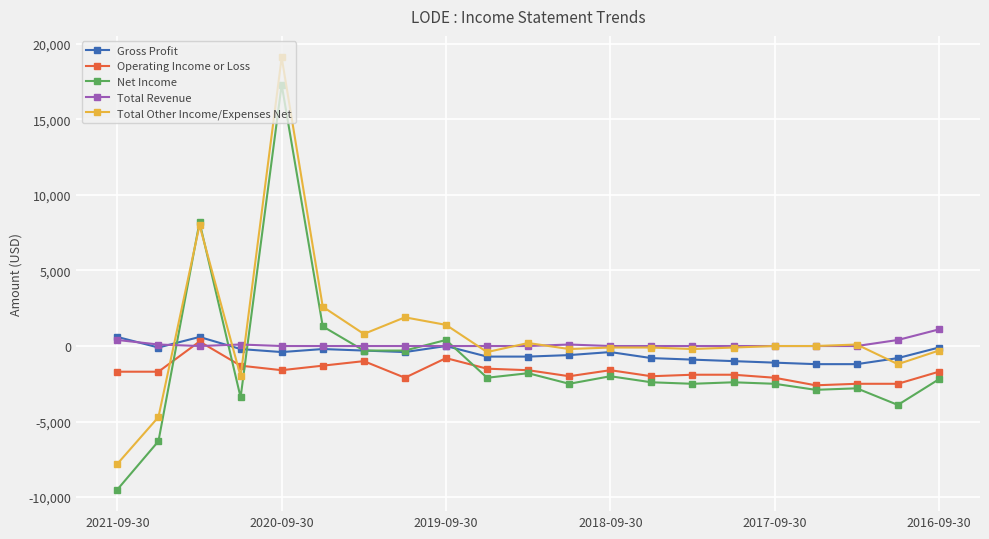

In Total Revenue, how many points are higher than both neighbors (excluding endpoints)?

2